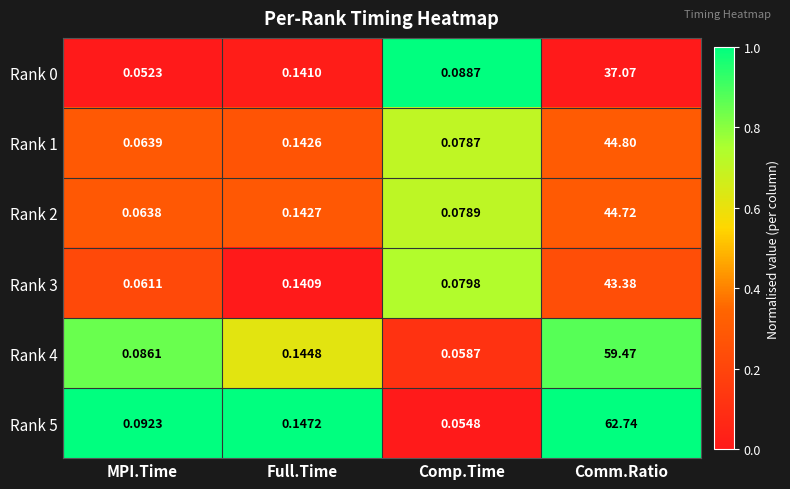

Between MPI.Time and Comp.Time, which series saw the biggest shift?

Rank 5